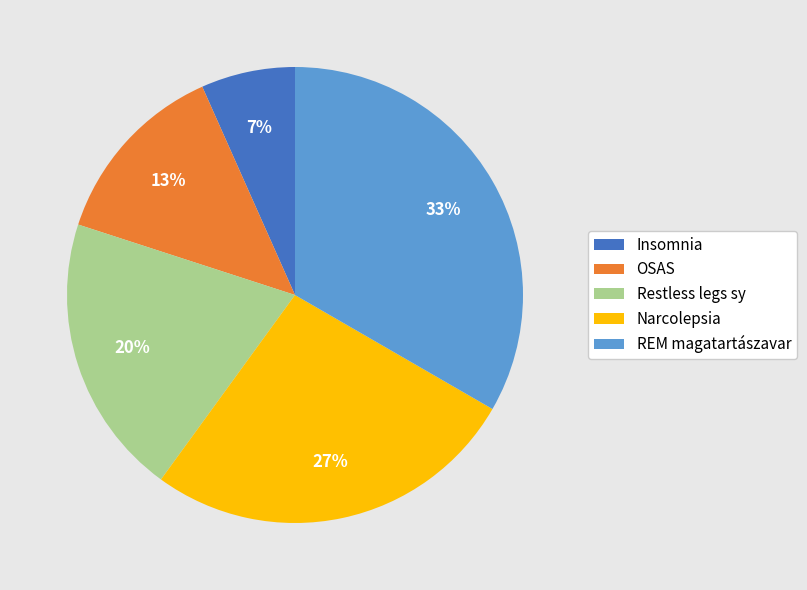

To the nearest percent, what is the combined percentage of Insomnia and Restless legs sy?

27%